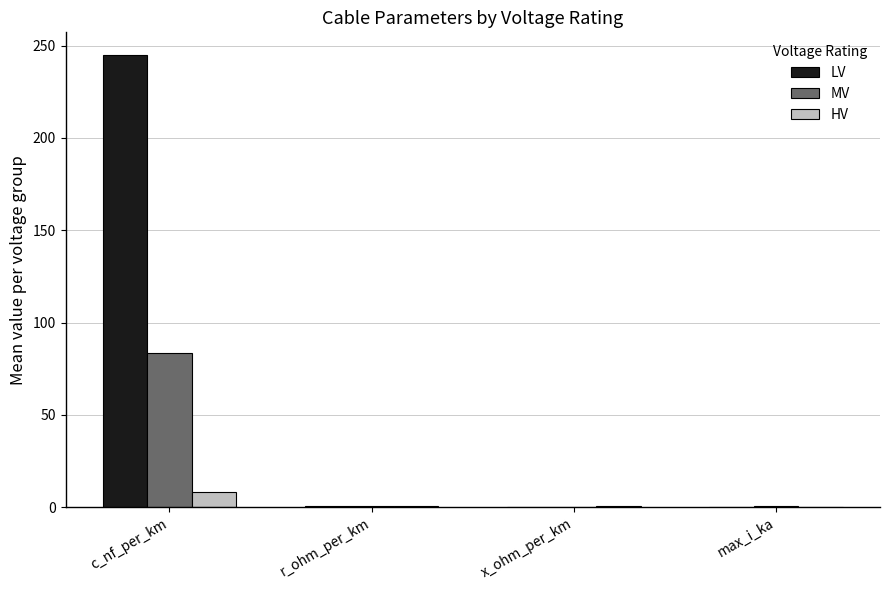

What is the greatest value displayed?

245.0